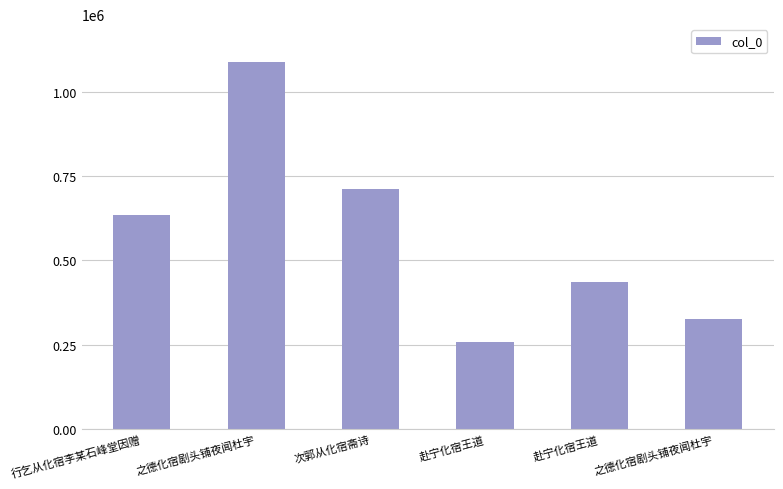

How many values are below 634856?

3